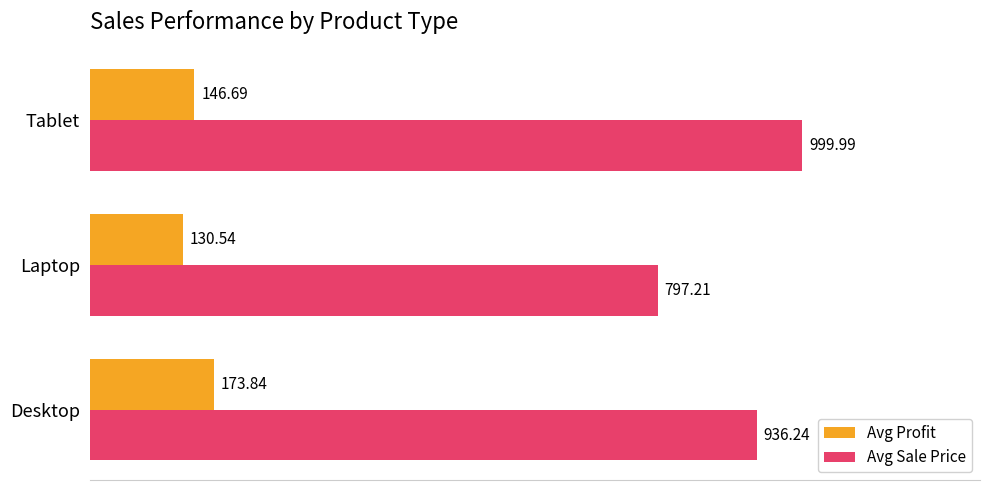

What are all the series names shown in the legend?

Avg Profit, Avg Sale Price